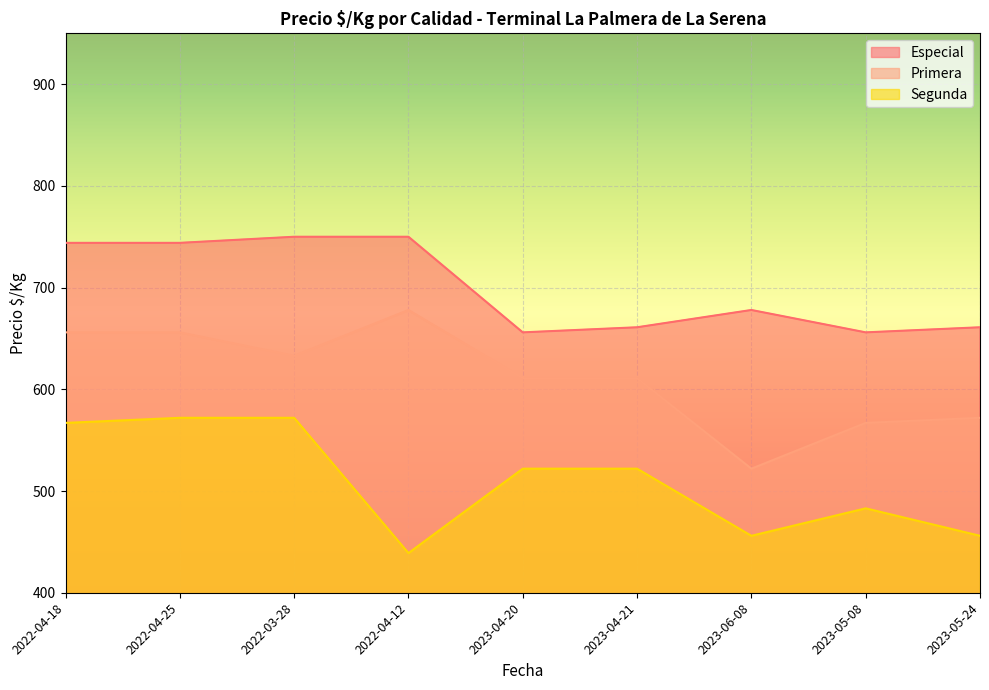

The value of Segunda at 2023-05-08 is 279. True or false?

False